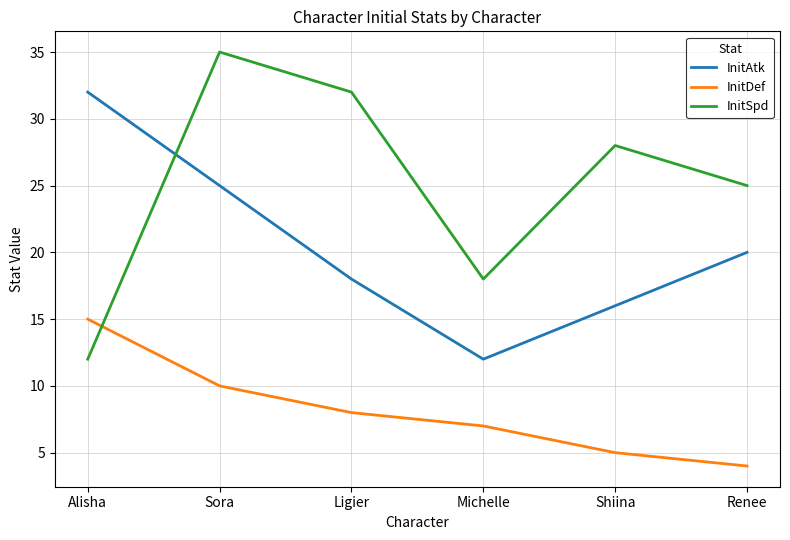

At which category does InitSpd reach its first local valley?

Michelle